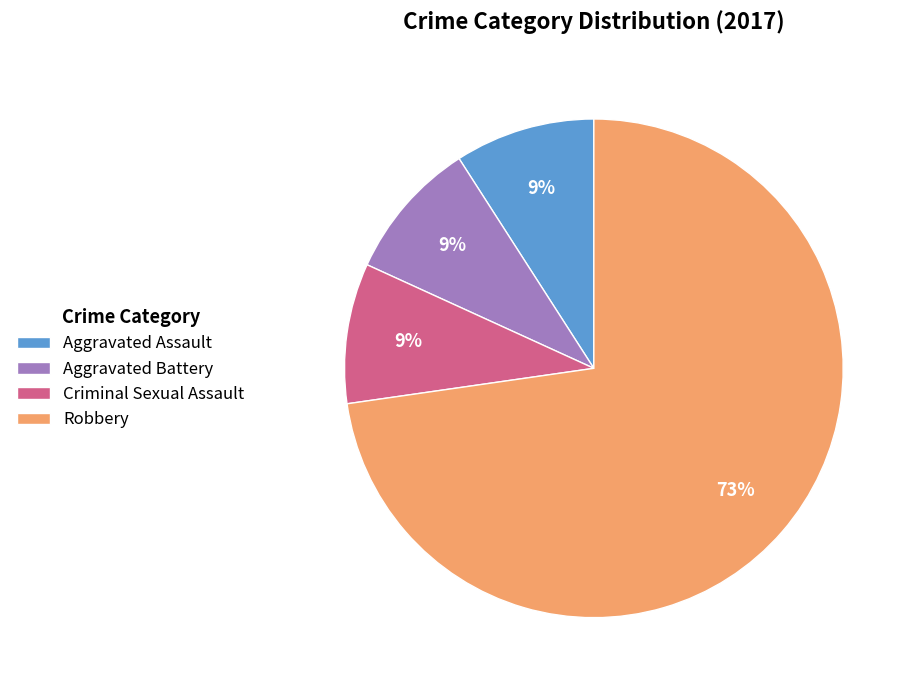

Which slice is the largest?

Robbery